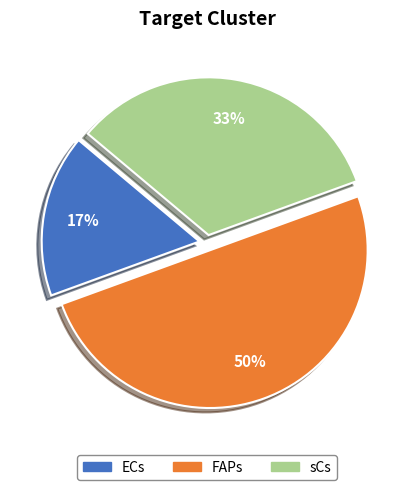

Count the number of slices in the pie.

3